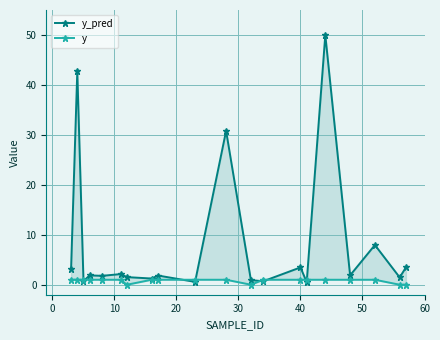

Rank the series at 20 from highest to lowest value.

y_pred, y